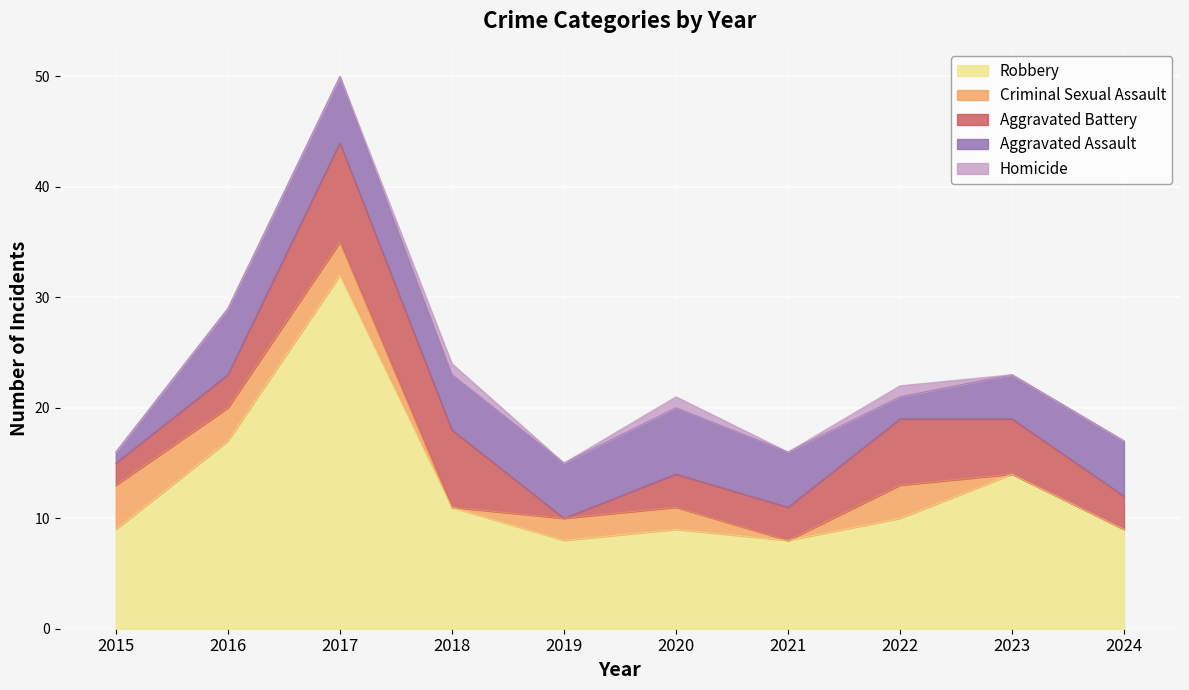

Between 2019 and 2023, which series saw the biggest shift?

Robbery